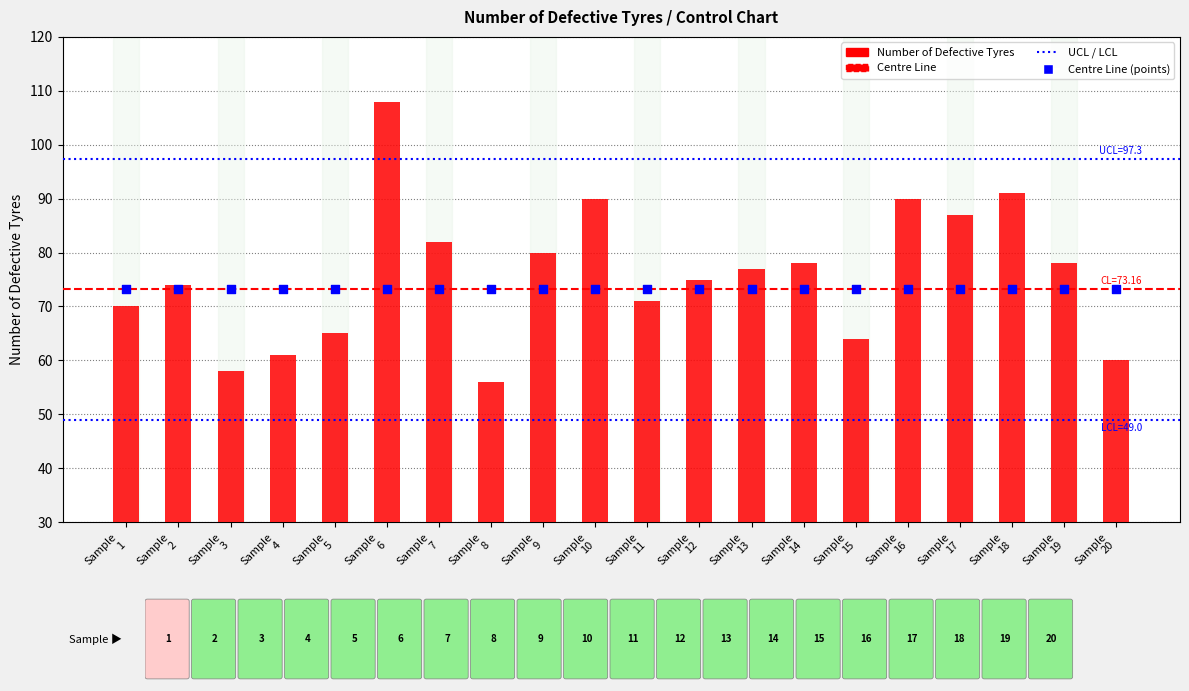

At which category is the sum across all series the highest?

6